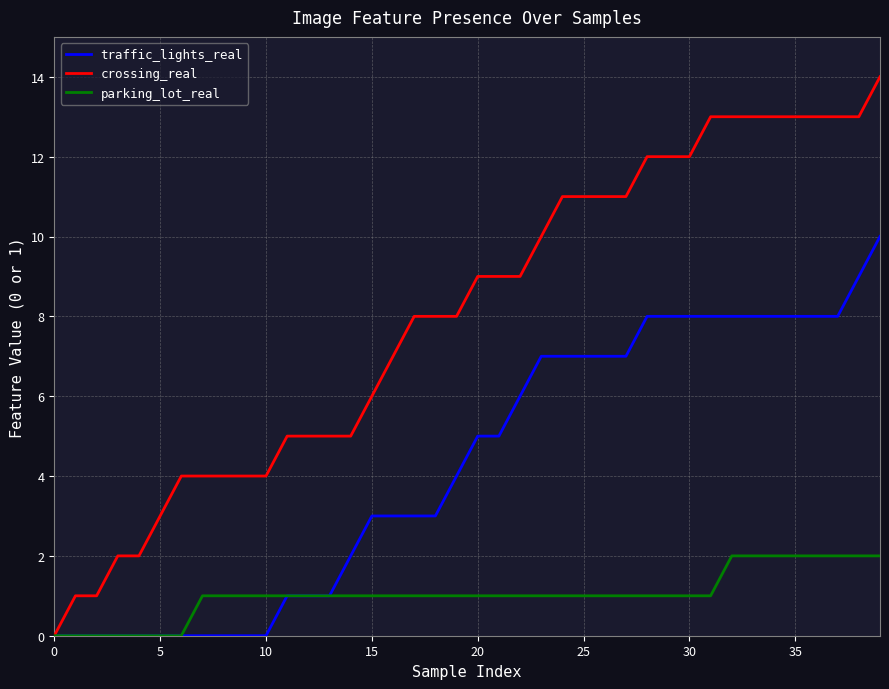

Which series has the largest total across all categories?

crossing_real